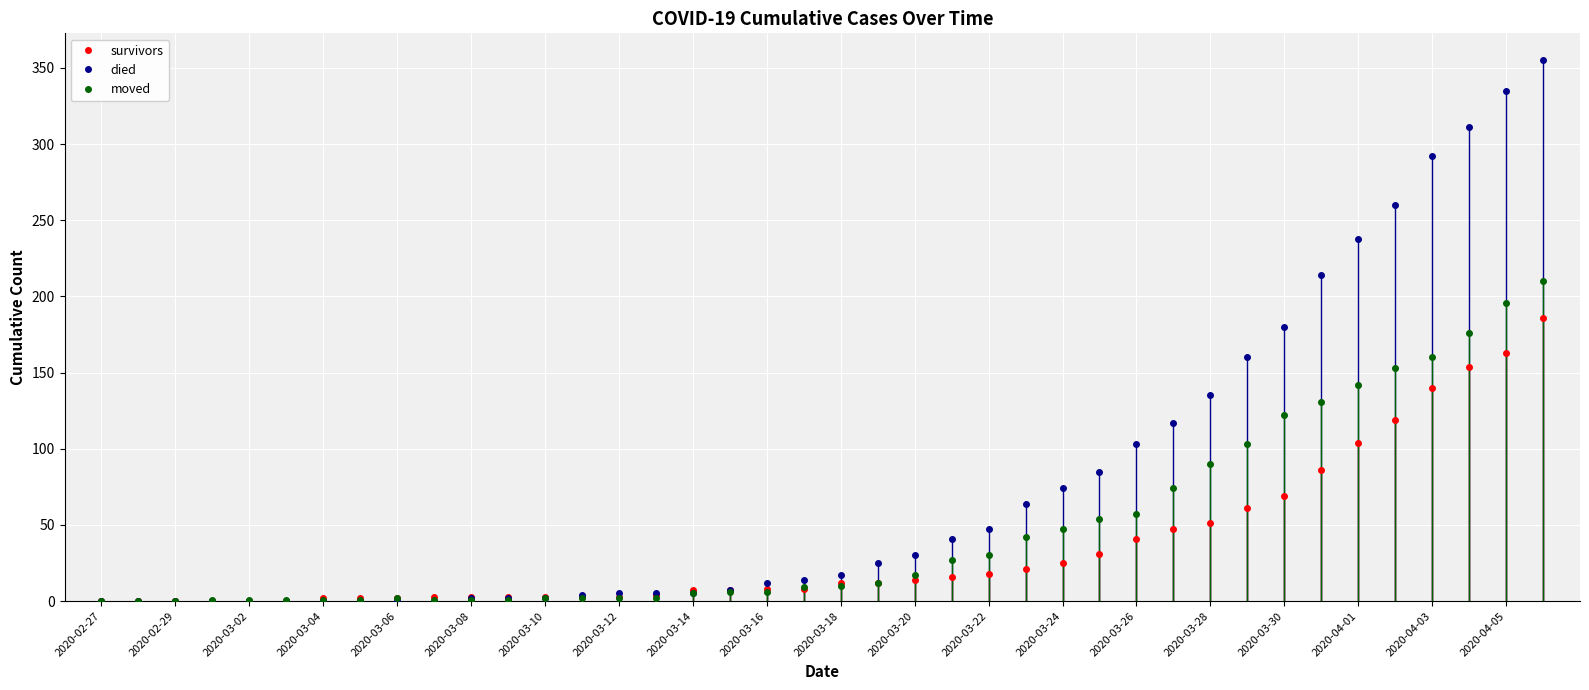

List the series in order of their peak value, lowest first.

survivors, moved, died